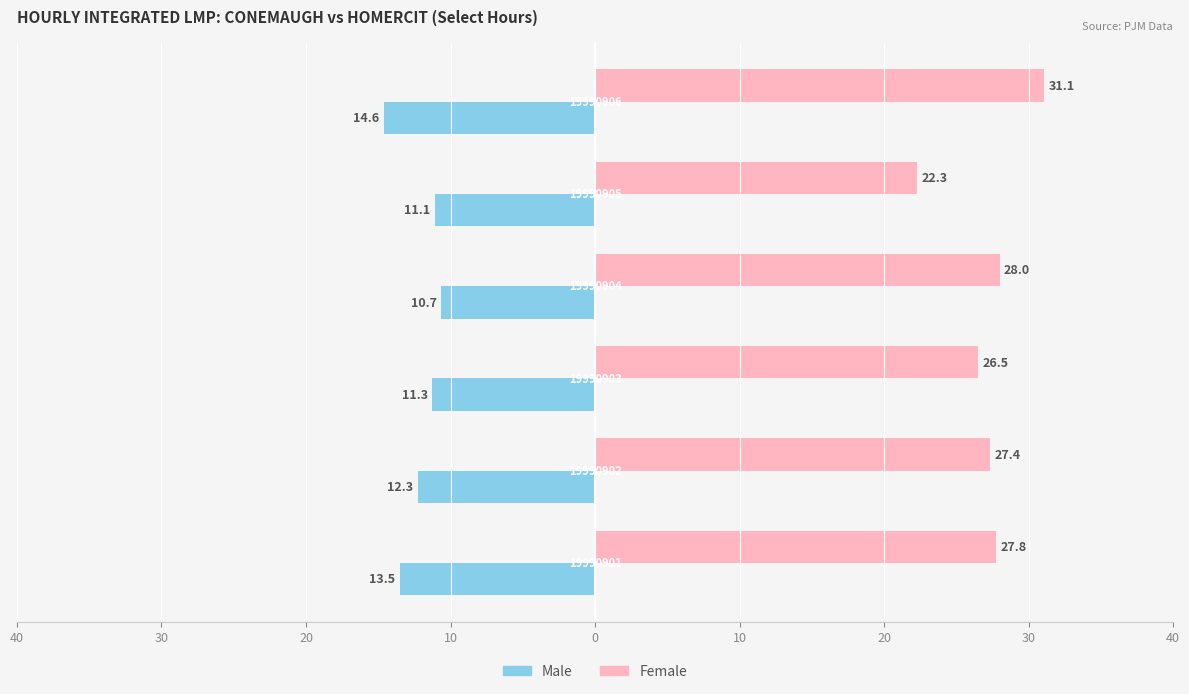

What is the sum of all Male values?

-73.4